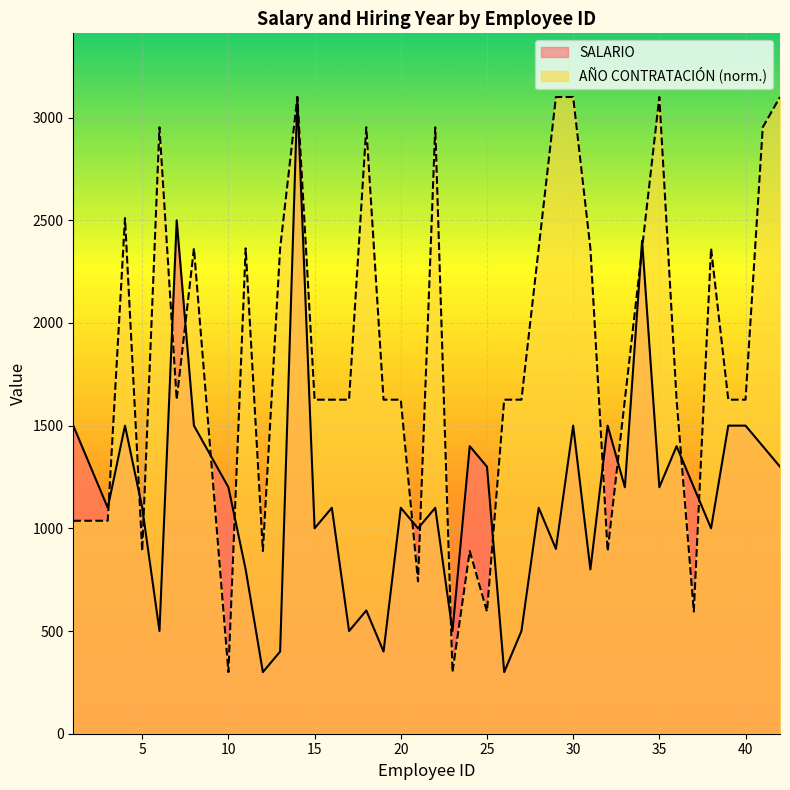

What is the spread (max minus min) of values at 42?

1800.0